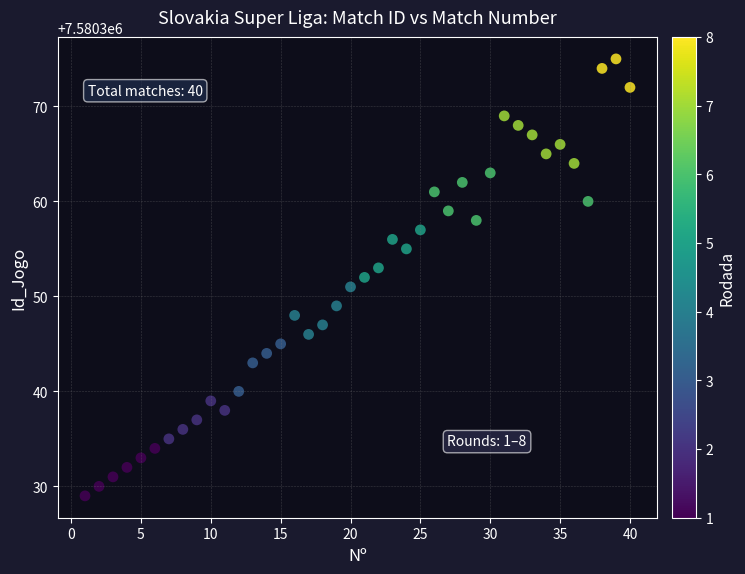

What is the range of Y values (max minus min)?

46